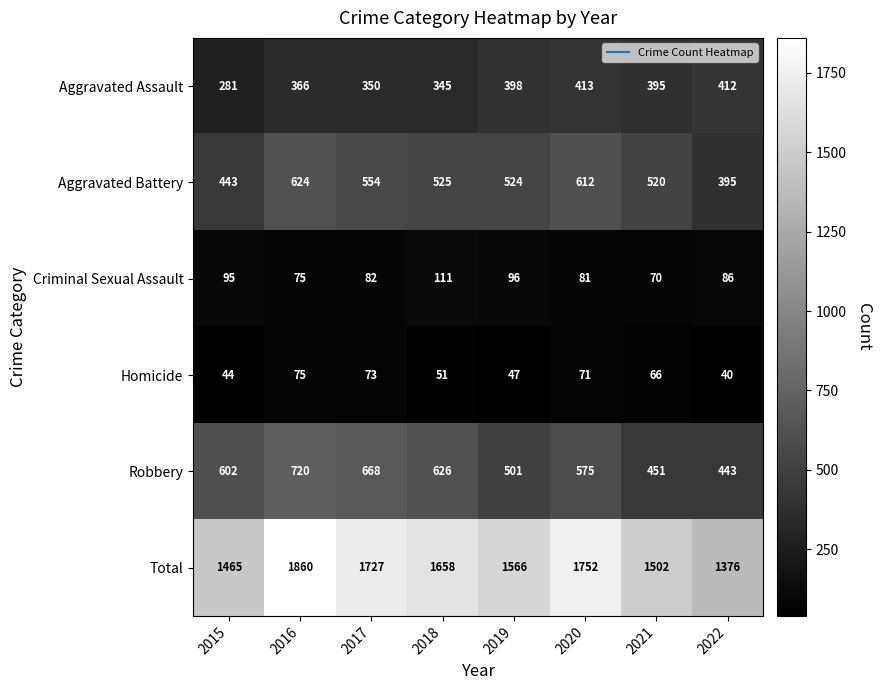

What is the approximate value of Aggravated Assault at 2017, to the nearest 50?

350